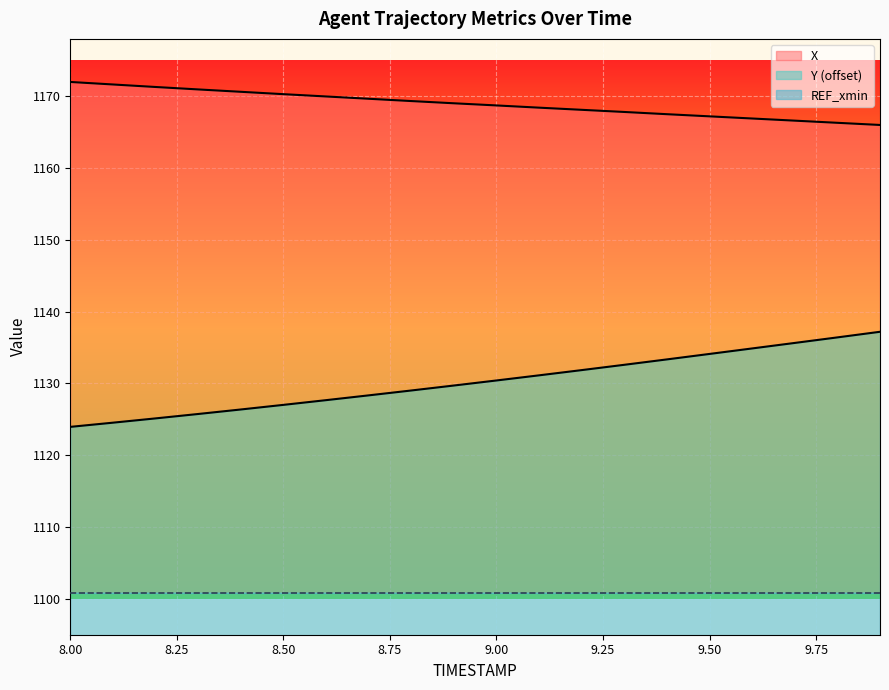

Which series has the widest spread of values?

Y